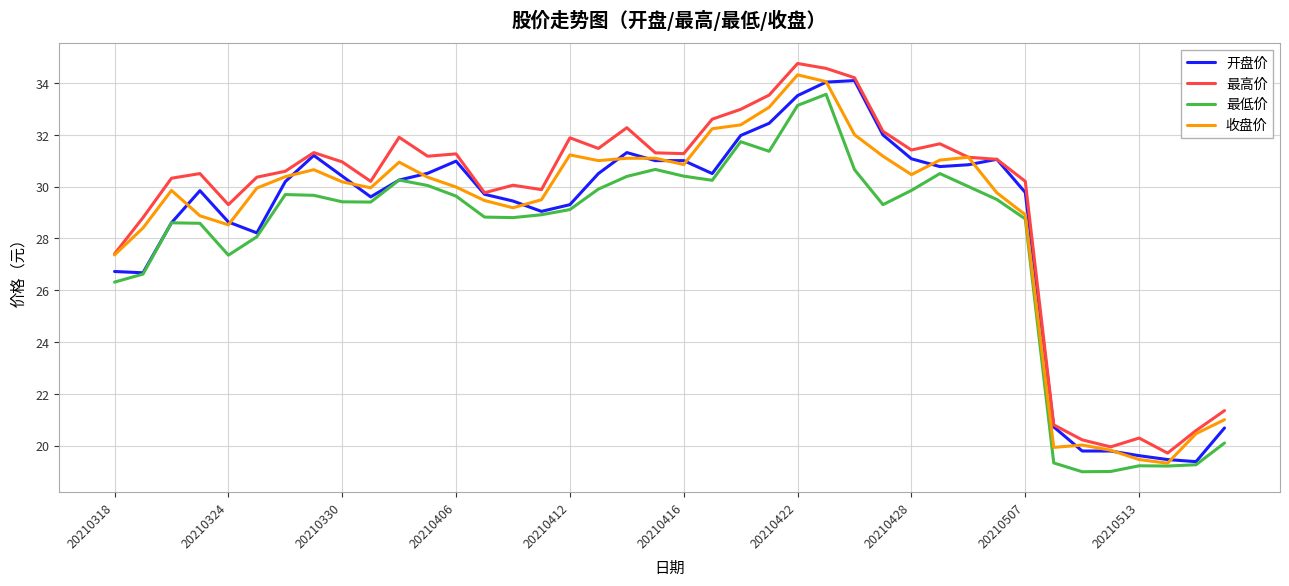

What is the difference between the maximum and minimum values in the 最低价 series?

14.6